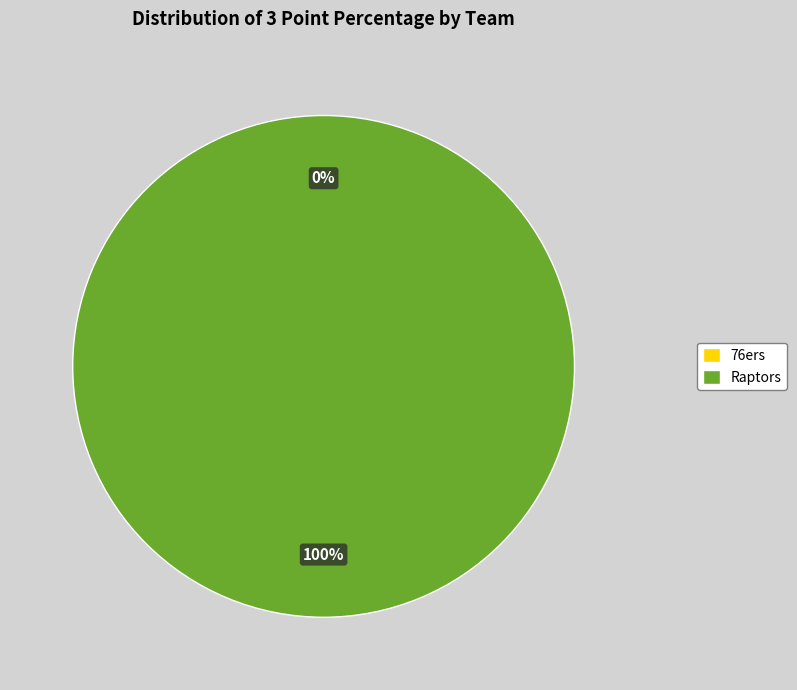

What is the total percentage of 76ers and Raptors?

100.0%